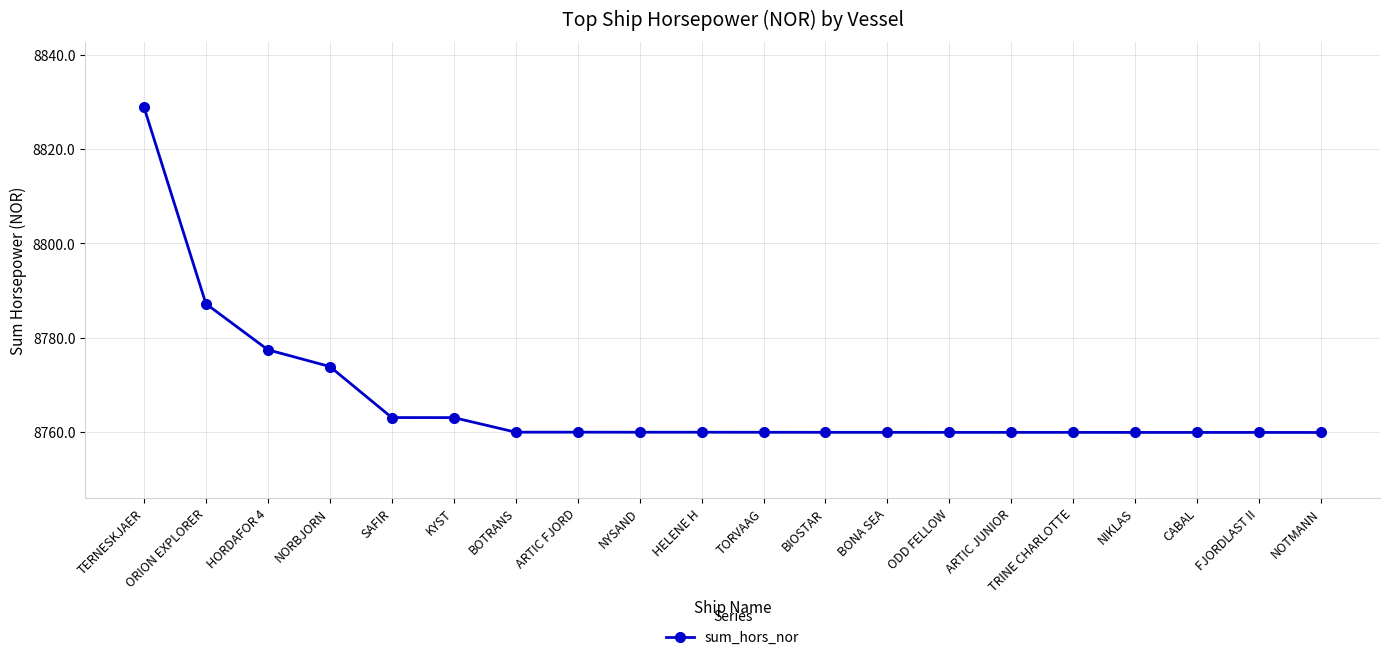

What is the maximum value shown in the chart?

8828.9